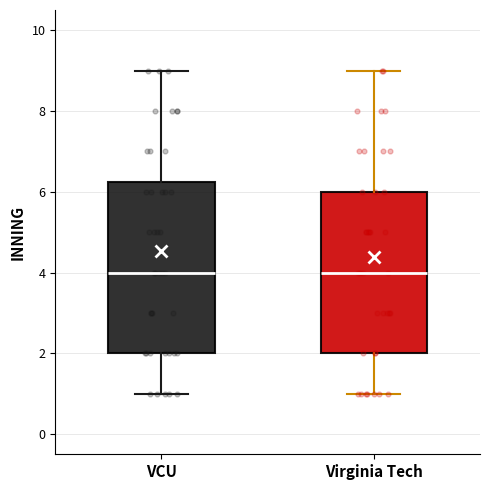

Comparing the boxes themselves (not the whiskers), which one is the tallest?

VCU